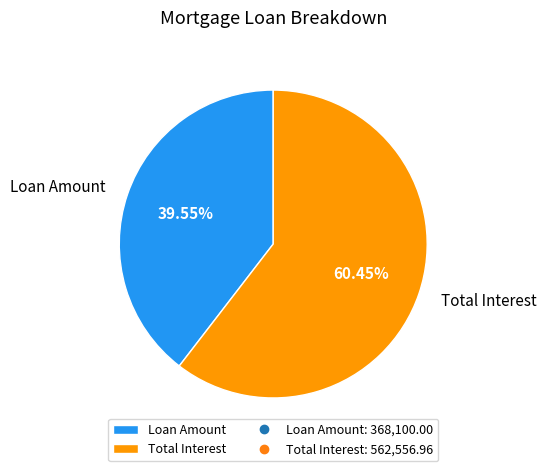

Rank the categories by value from highest to lowest.

Total Interest, Loan Amount